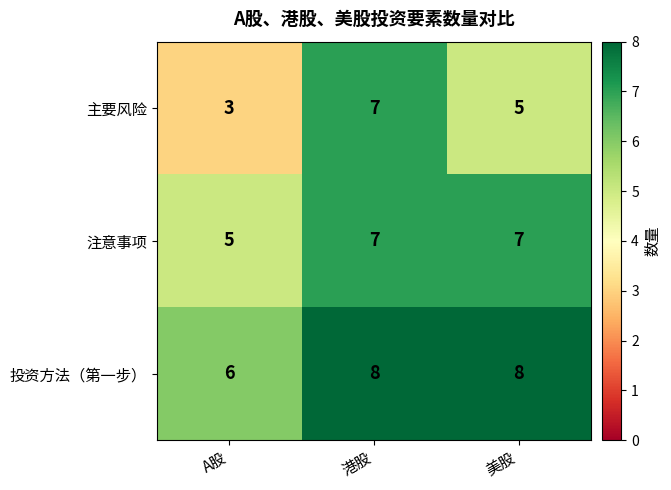

Read the 主要风险 value at A股.

3